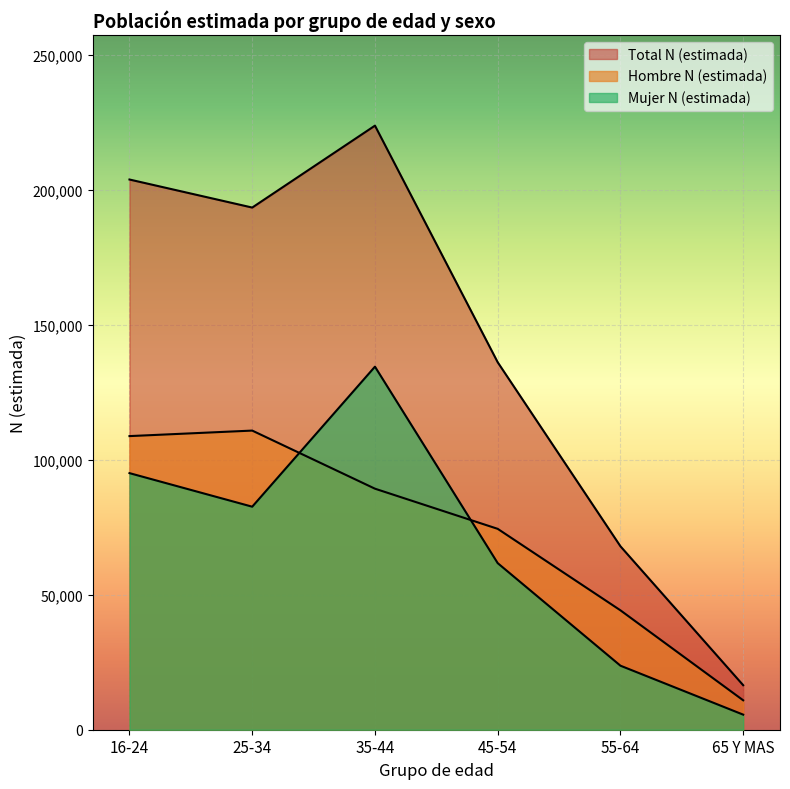

Rank the categories by Hombre N (estimada) value from highest to lowest.

25-34, 16-24, 35-44, 45-54, 55-64, 65 Y MAS